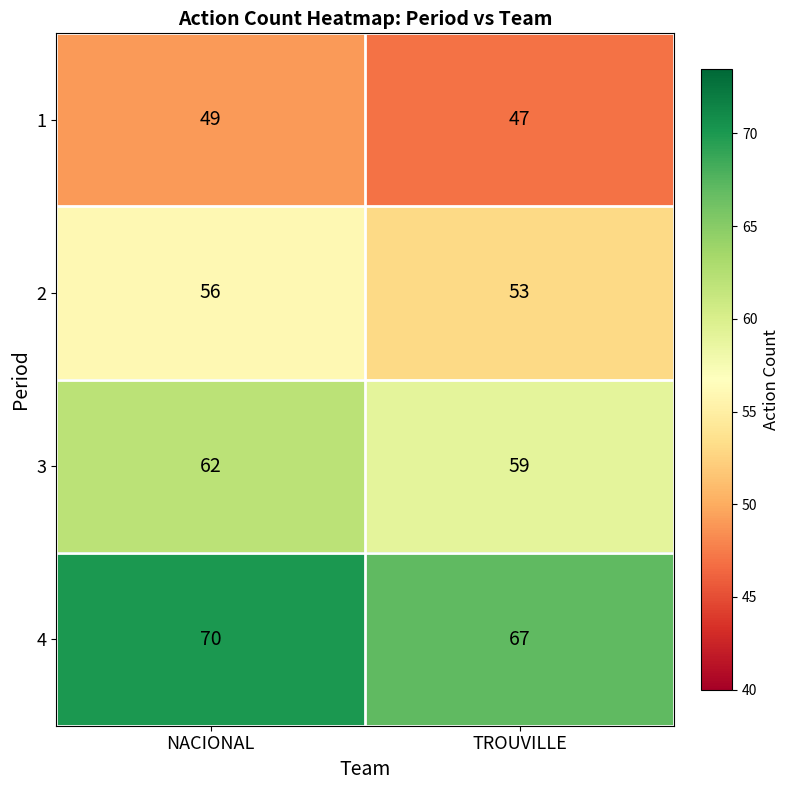

At which label does 3 reach its peak?

NACIONAL